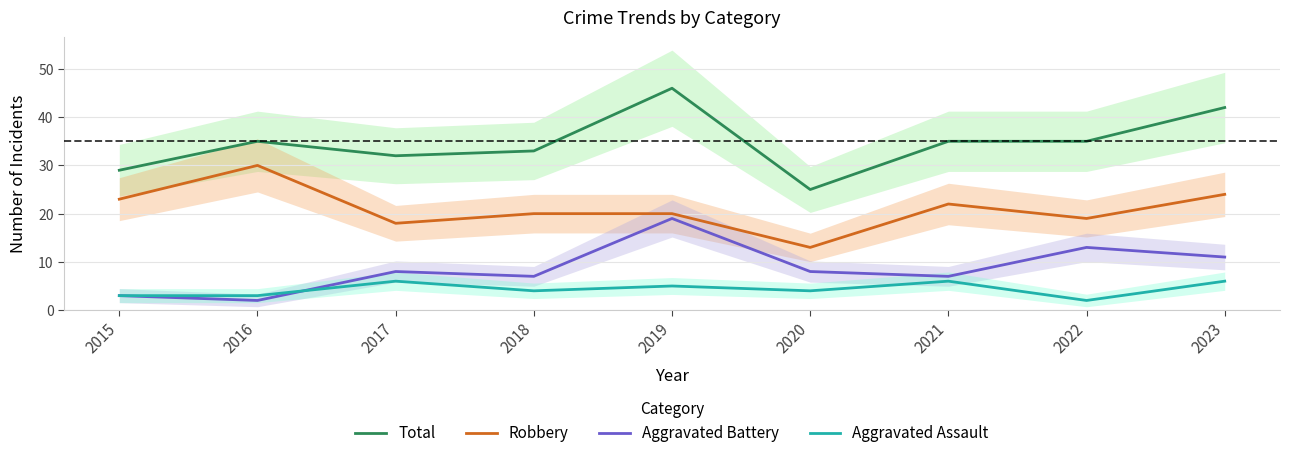

What is the difference between the Aggravated Assault values at 2018 and 2016?

1